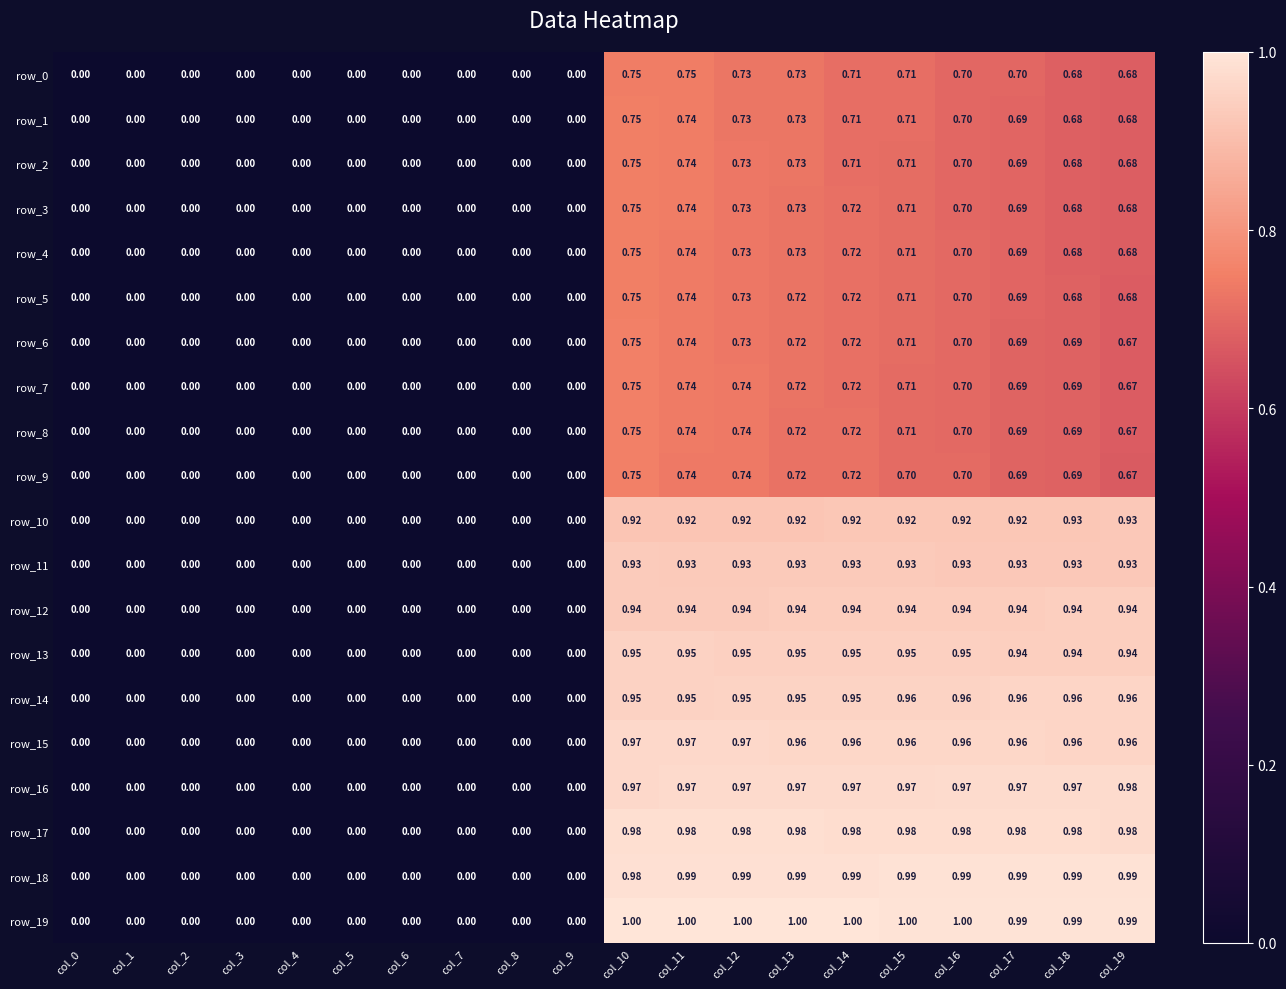

Is the value of row_14 at col_11 greater than the value of row_10 at col_13?

Yes